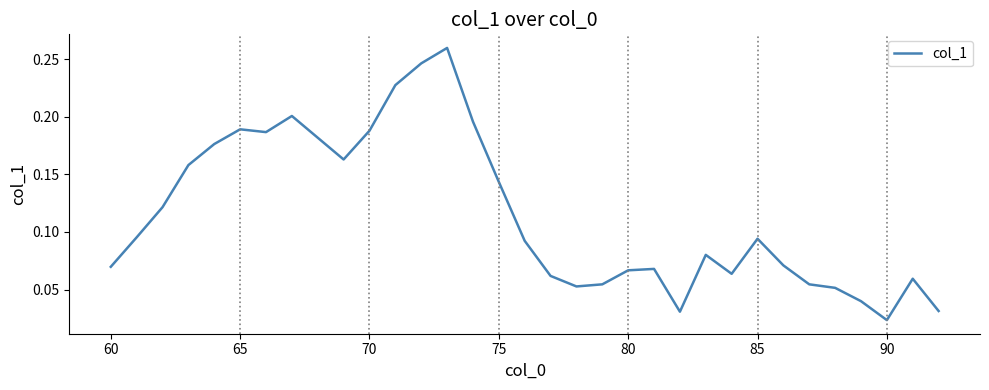

Count the number of categories in the chart.

33